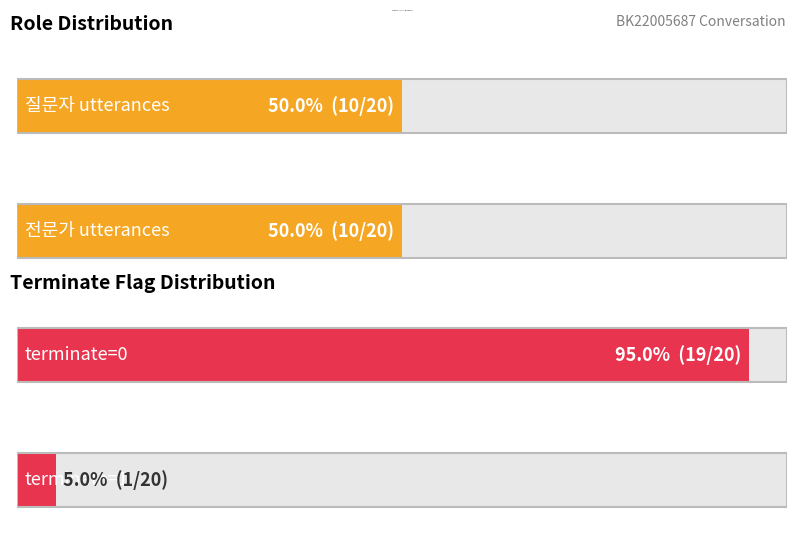

Are the bars grouped side by side (vs. stacked)?

Yes